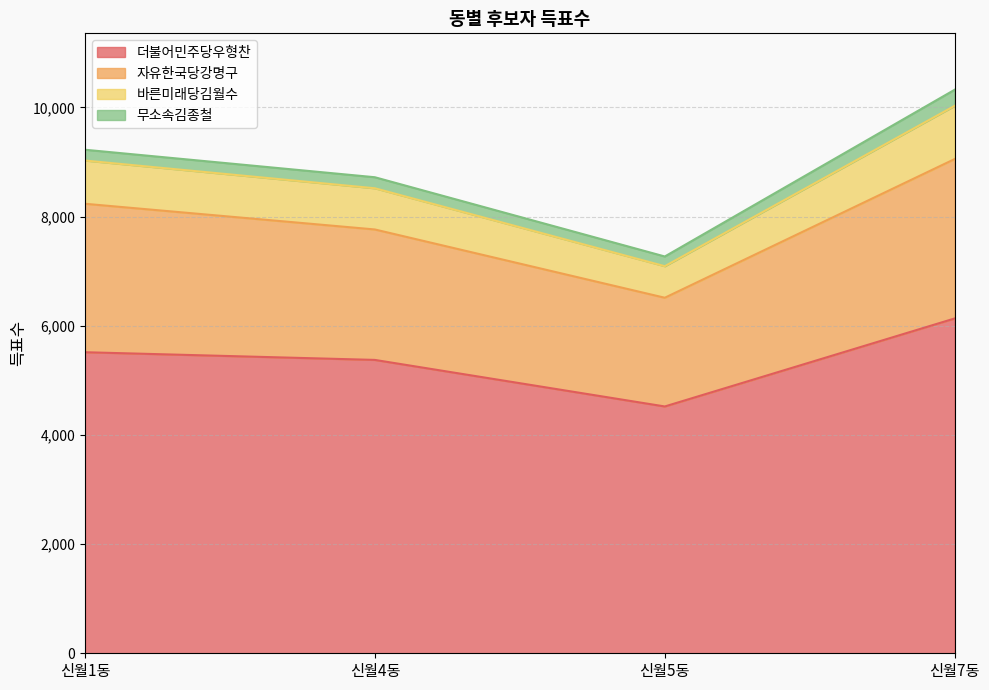

Does the chart display data point markers on the line(s)?

No